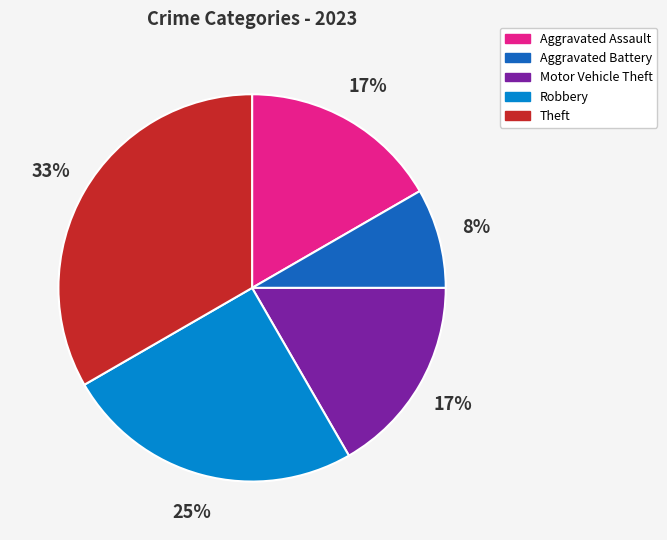

To the nearest percent, what is the average slice percentage?

20%